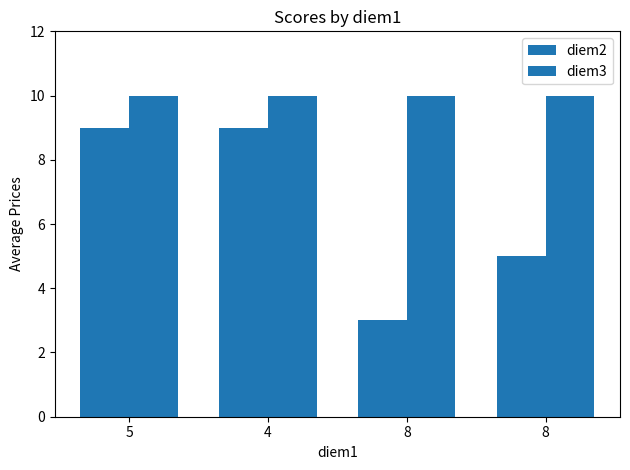

What is the minimum value for diem3?

10